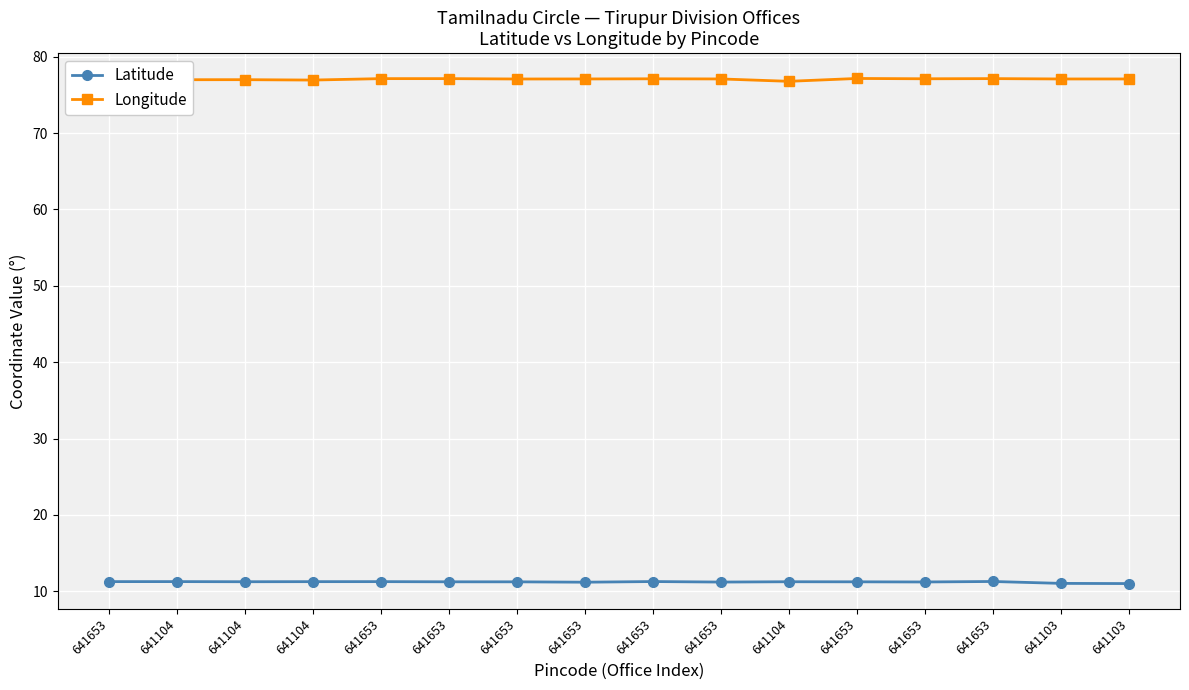

Between 641104 and 641104, which is larger?

641104